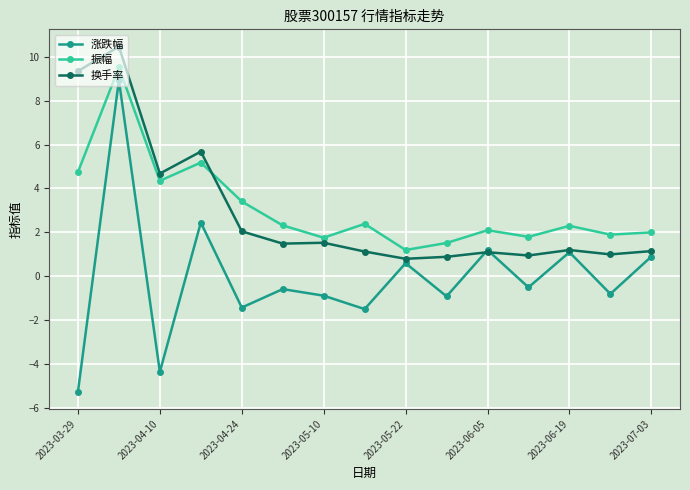

True or false: 涨跌幅 has more than 0 points higher than both neighbors.

True